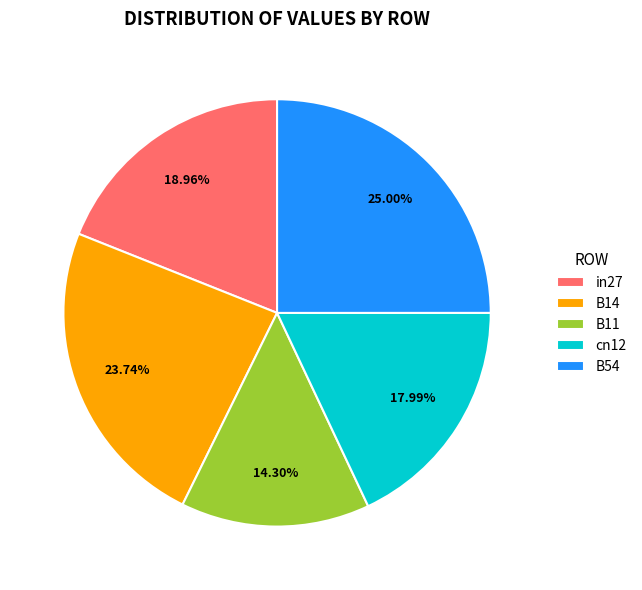

Which category has the biggest portion of the pie?

B54